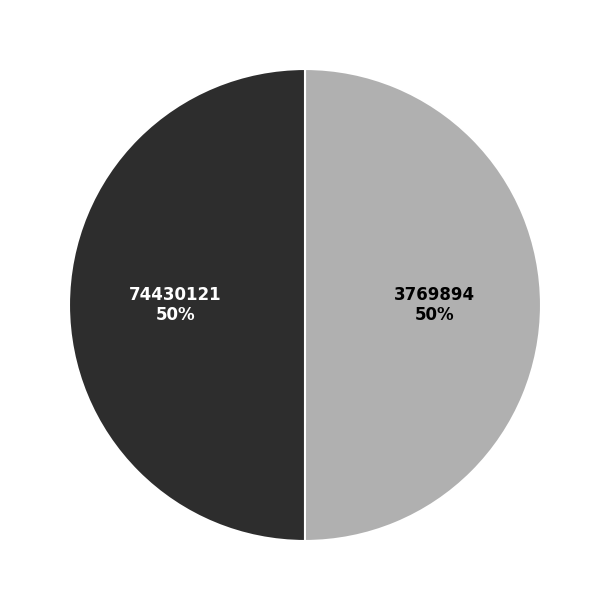

What percentage is the 3769894 slice, to the nearest percent?

50%